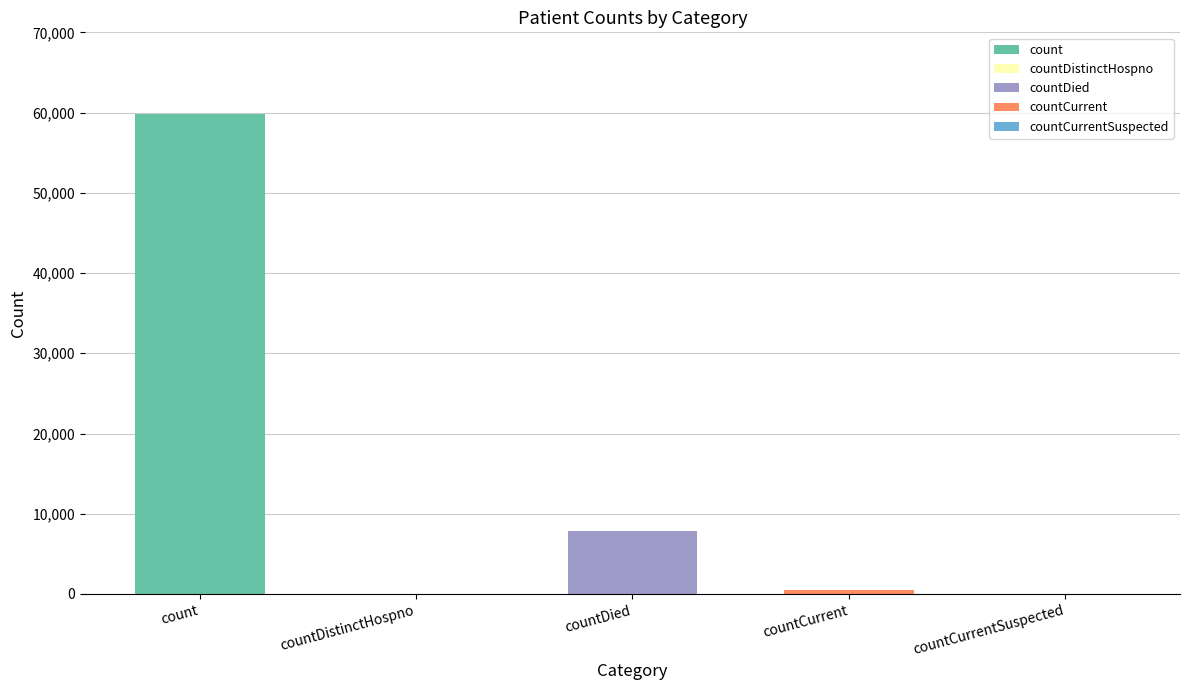

What is the sum of all values?

68163